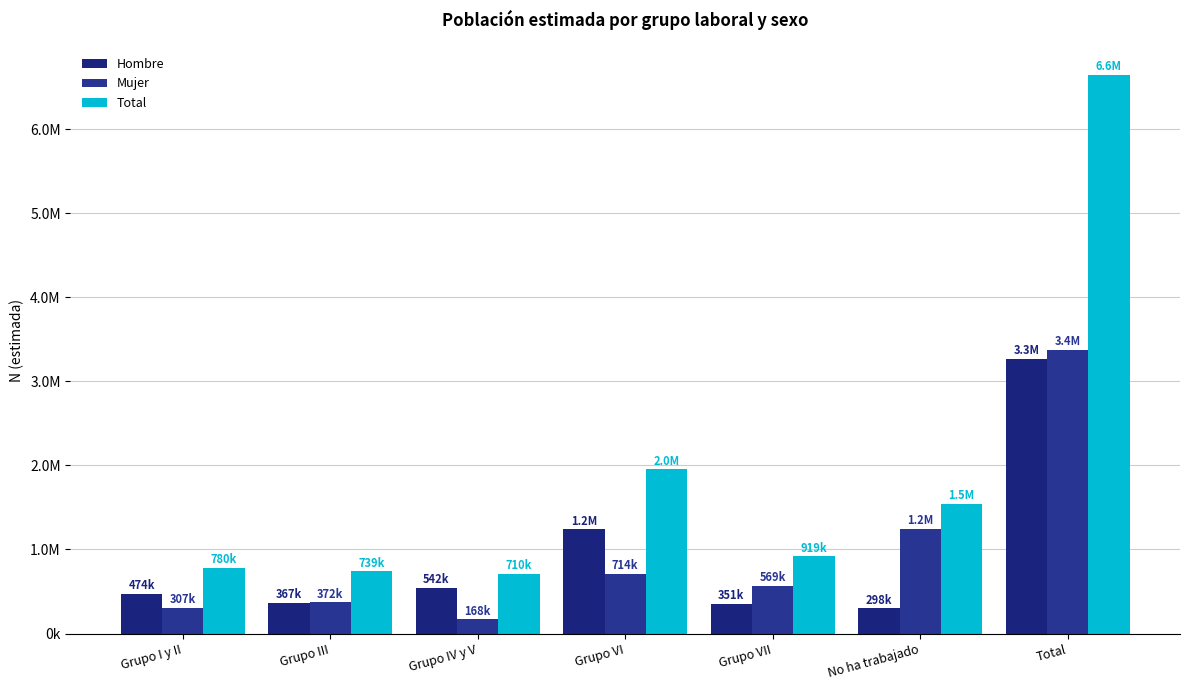

Is it true that Total equals 329757 at Grupo VII?

False